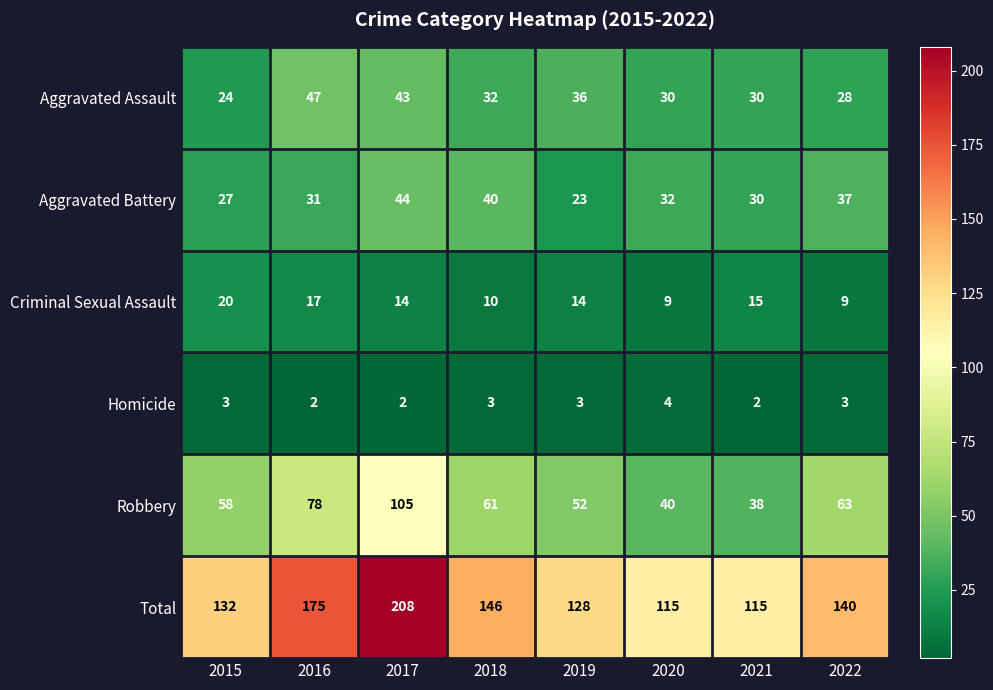

What is the average value of the Aggravated Assault series?

34